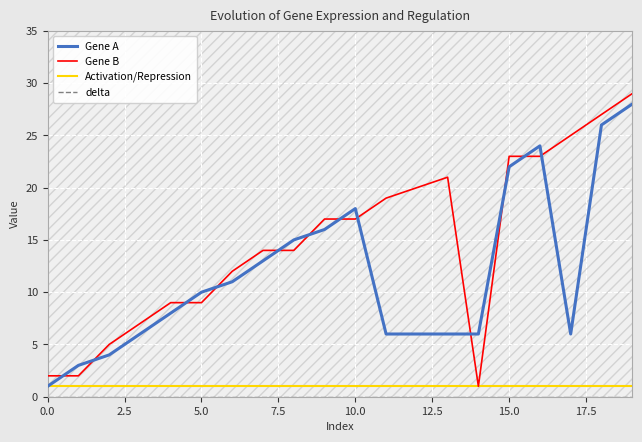

Does the chart have visible grid lines?

Yes